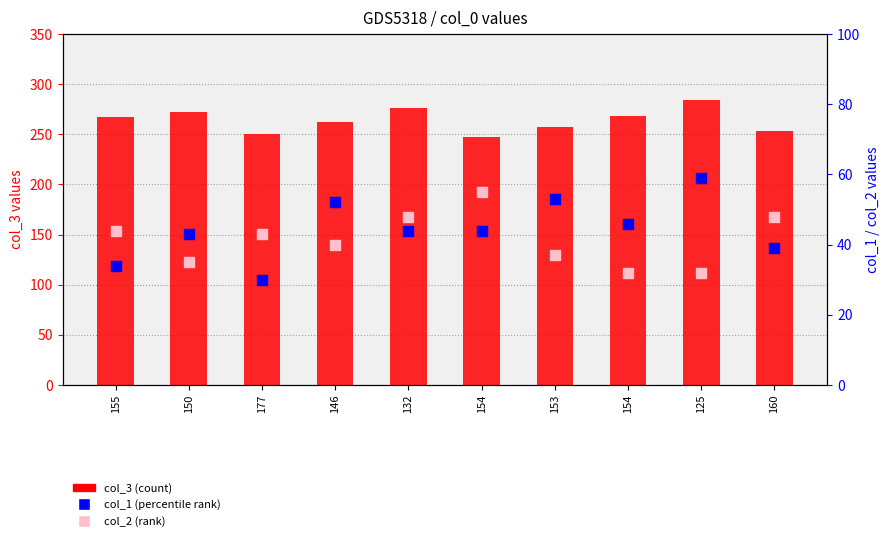

At how many categories does at least one series exceed 87?

10